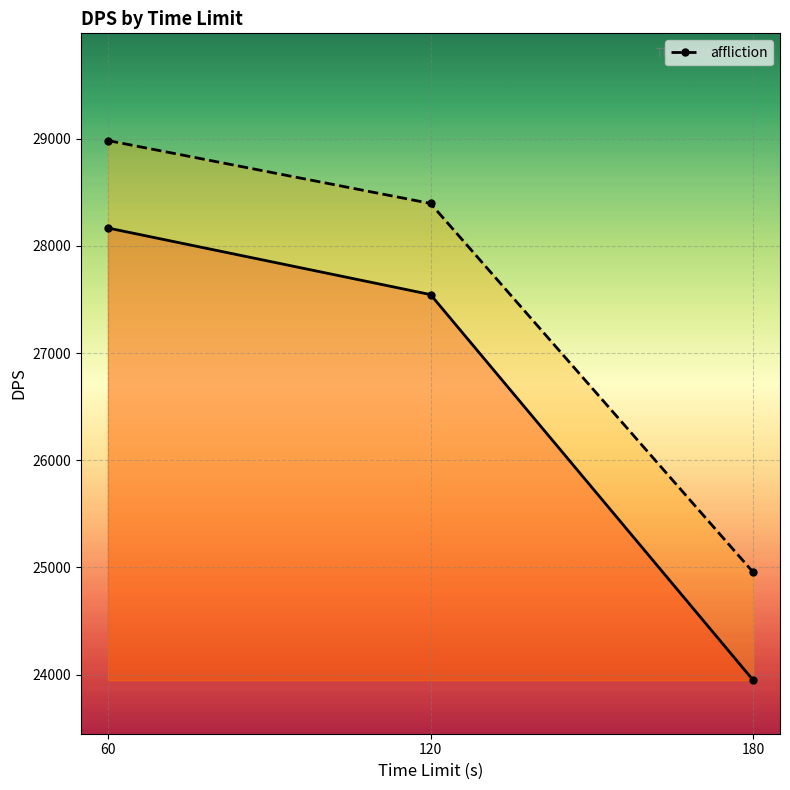

Does the chart display data point markers on the line(s)?

Yes